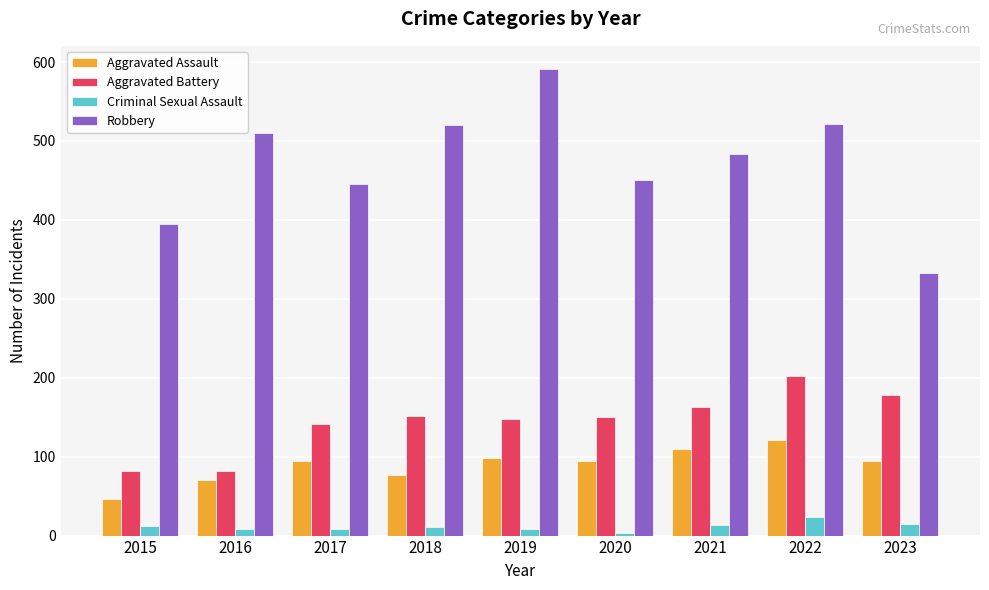

What is the spread (max minus min) of values at 2022?

497